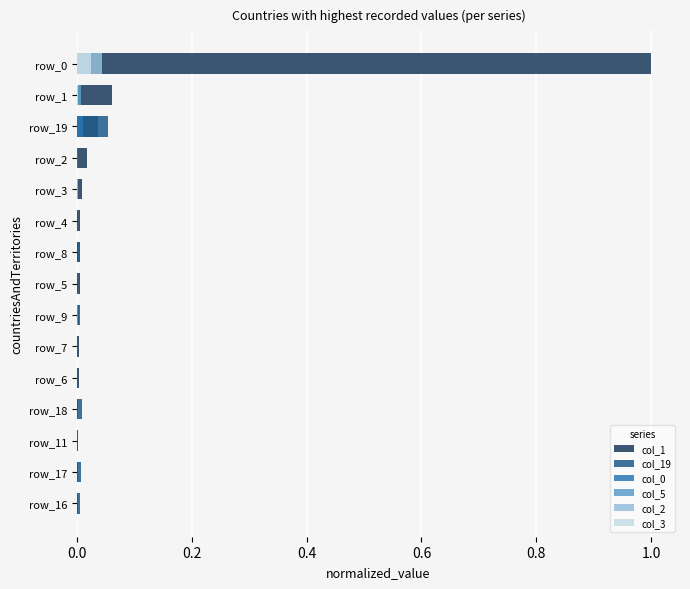

Reading right to left, list all the values displayed in this chart.

col_1: 1.0	0.1	0.0	0.0	0.0	0.0	0.0	0.0	0.0	0.0	0.0	0.0	0.0	0.0	0.0
col_19: 0.0	0.0	0.1	0.0	0.0	0.0	0.0	0.0	0.0	0.0	0.0	0.0	0.0	0.0	0.0
col_0: 0.0	0.0	0.0	0.0	0.0	0.0	0.0	0.0	0.0	0.0	0.0	0.0	0.0	0.0	0.0
col_5: 0.0	0.0	0.0	0.0	0.0	0.0	0.0	0.0	0.0	0.0	0.0	0.0	0.0	0.0	0.0
col_2: 0.0	0.0	0.0	0.0	0.0	0.0	0.0	0.0	0.0	0.0	0.0	0.0	0.0	0.0	0.0
col_3: 0.0	0.0	0.0	0.0	0.0	0.0	0.0	0.0	0.0	0.0	0.0	0.0	0.0	0.0	0.0